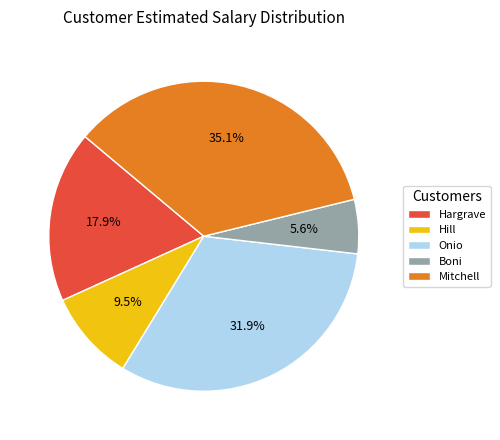

Approximately how many times larger is the value at Hill compared to Hargrave?

0.5